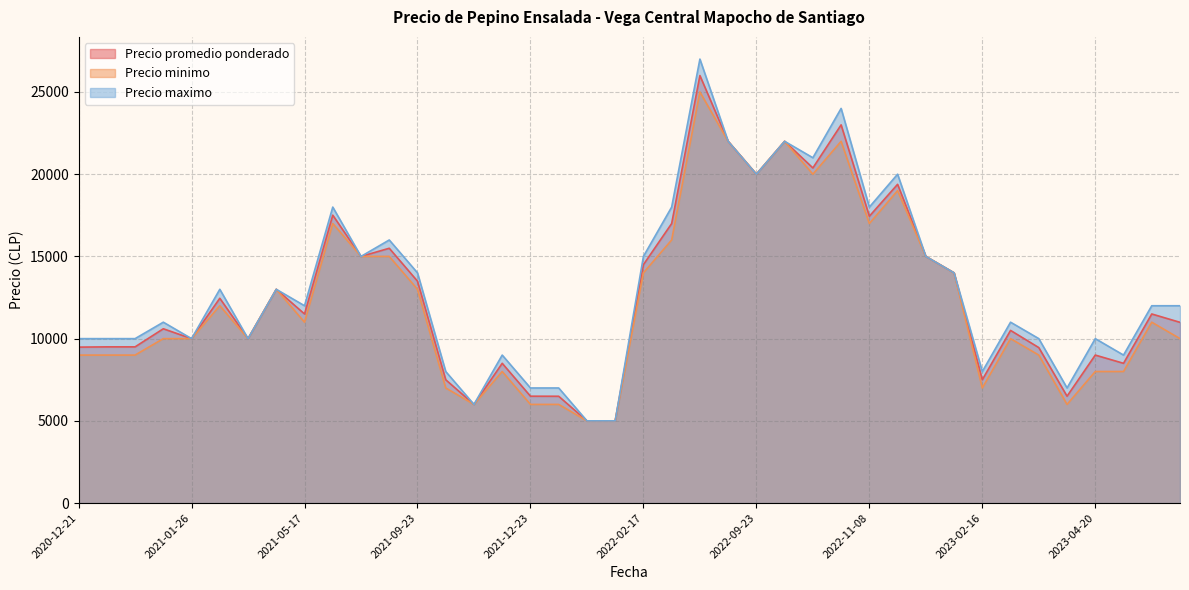

True or false: Precio promedio ponderado and Precio minimo intersect in this chart.

False